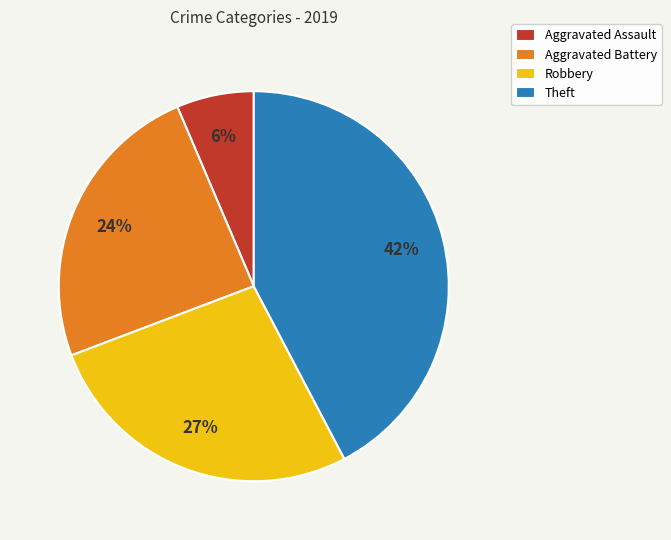

Combined, do Theft and Aggravated Battery account for over 50%?

Yes